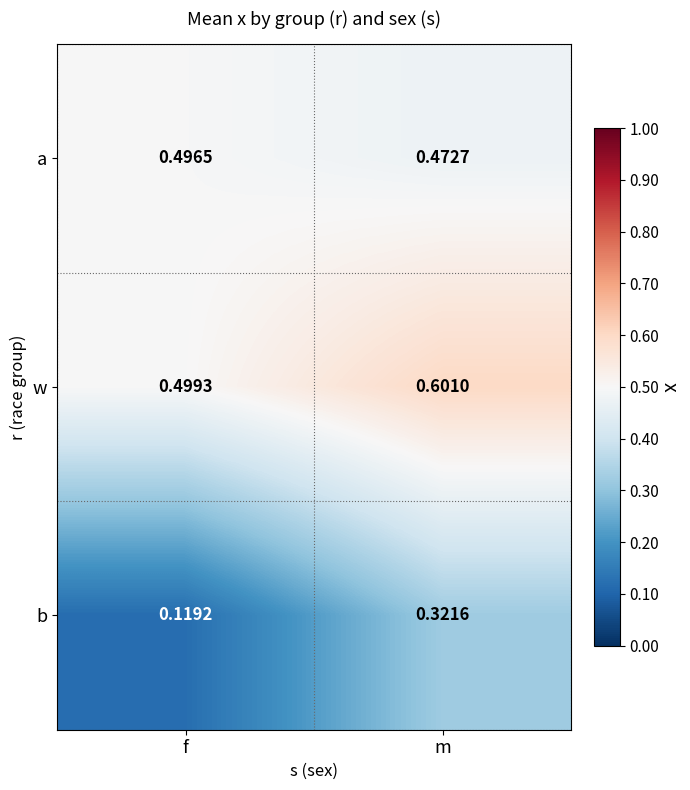

List the series in order of their peak value, lowest first.

b, a, w